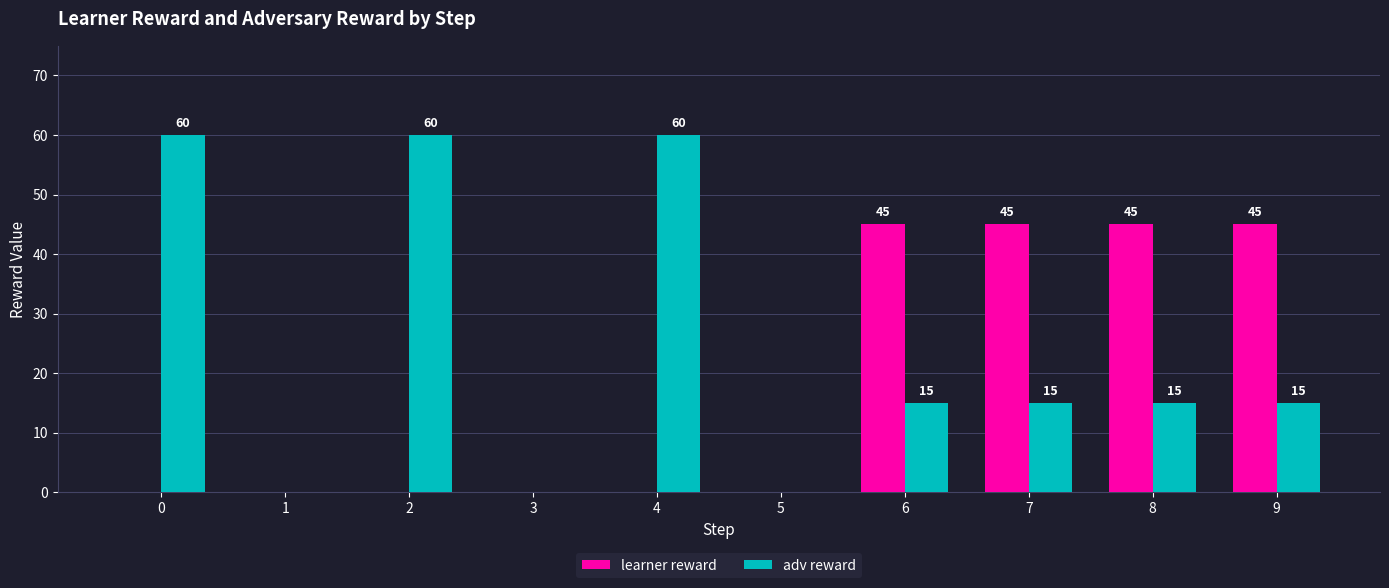

Reading right to left, what are all the values shown in this chart?

learner reward: 45	45	45	45	0	0	0	0	0	0
adv reward: 15	15	15	15	0	60	0	60	0	60